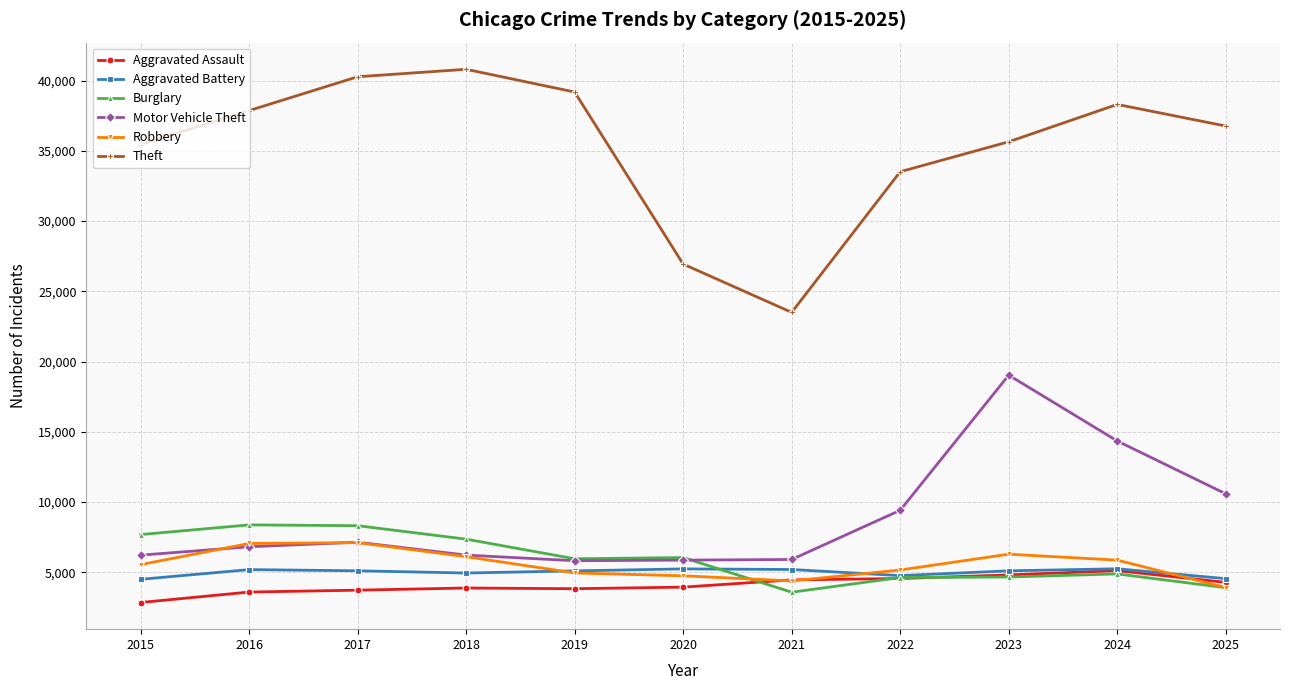

Which series has the largest total across all categories?

Theft